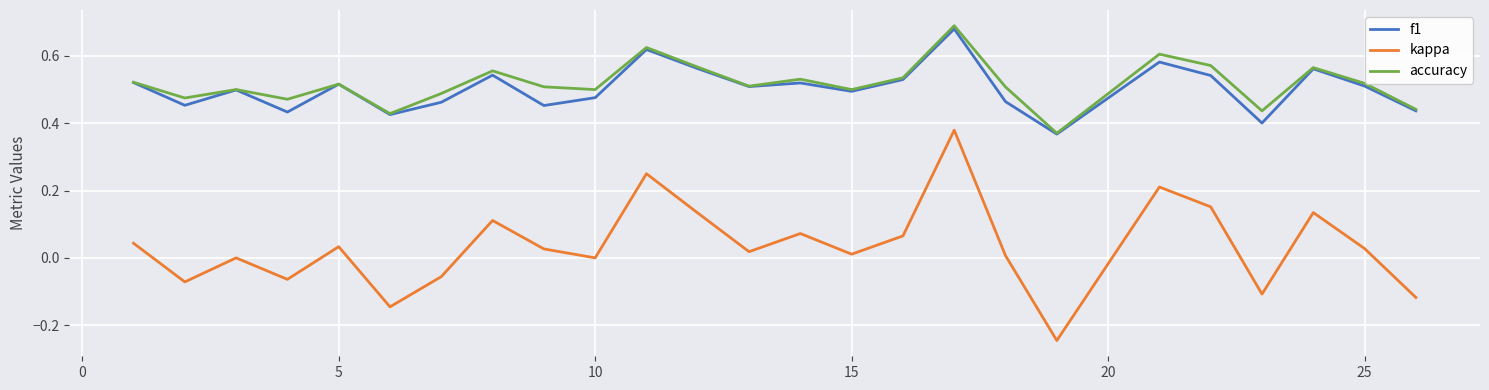

How many categories are shown in the chart?

25